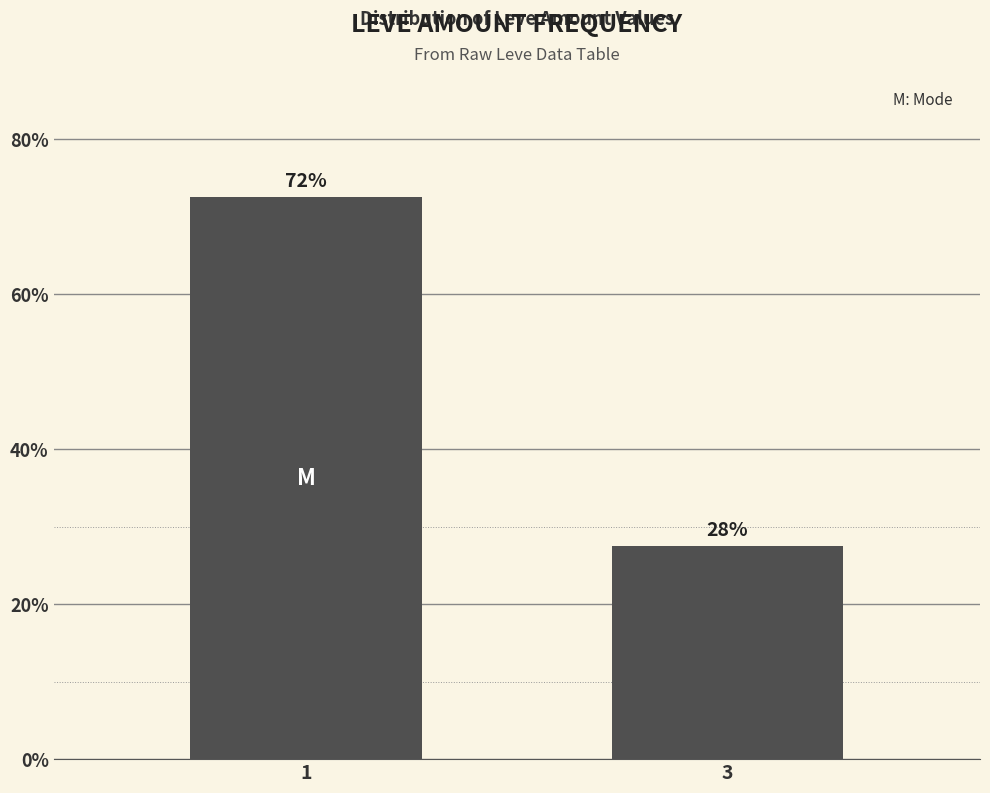

Reading right to left, transcribe all the data shown in this chart.

27.5	72.5